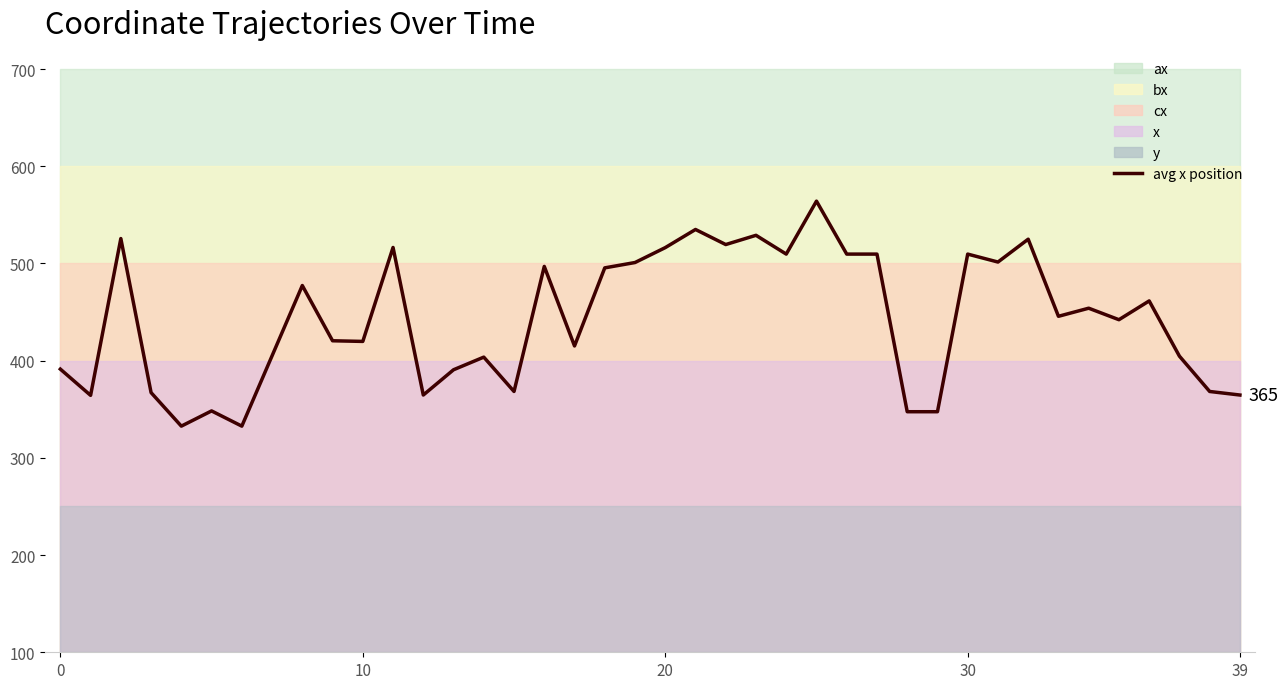

True or false: the data has more than 0 interior local peaks.

True